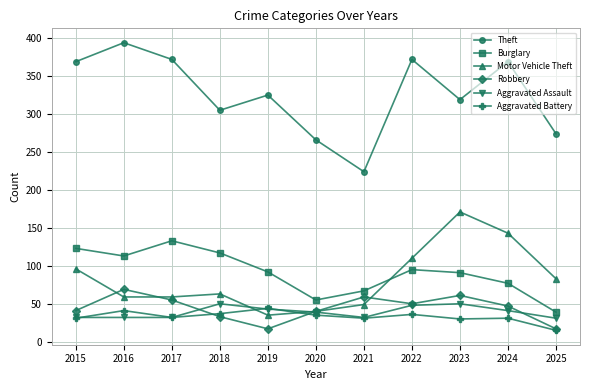

At how many categories does at least one series exceed 164?

11